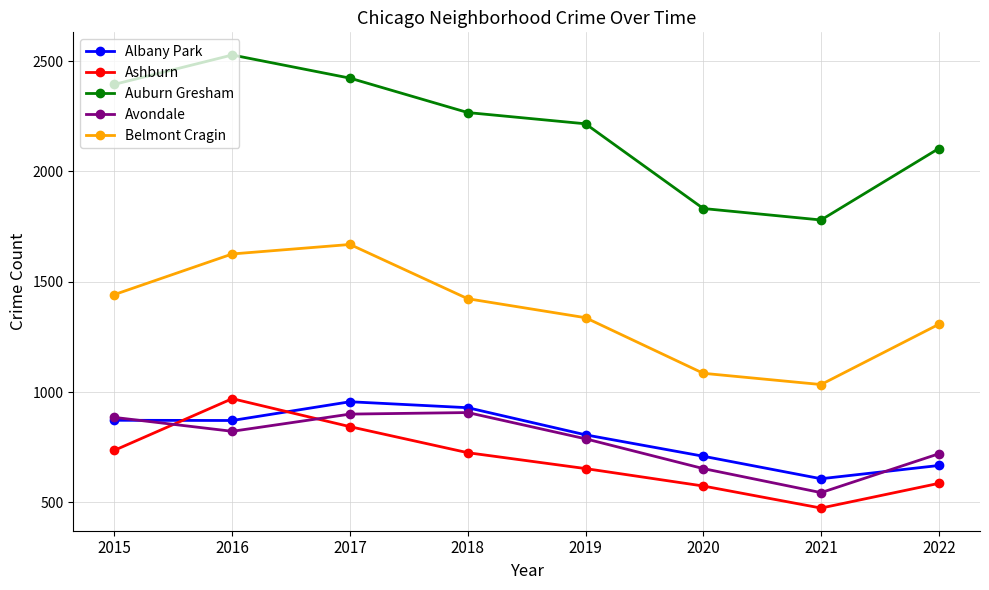

What is the highest value of the Albany Park series?

956